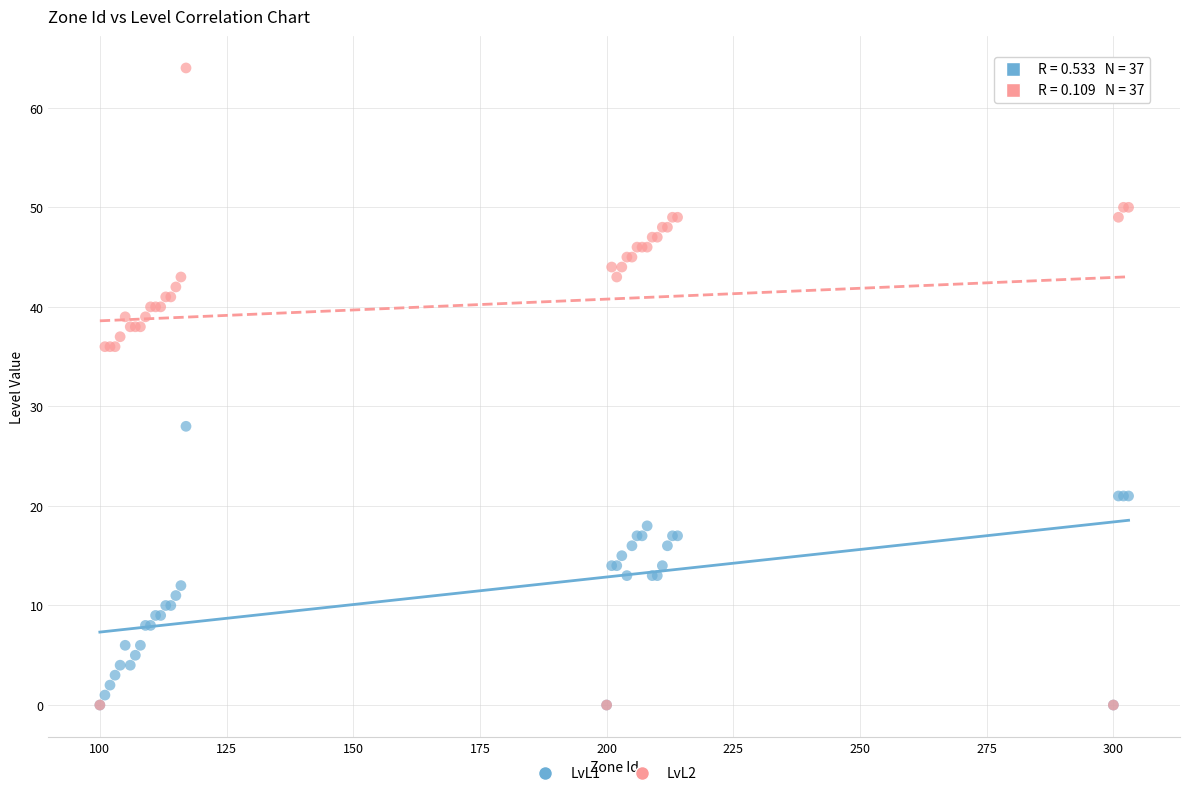

Which series contains the highest Y value?

LvL2